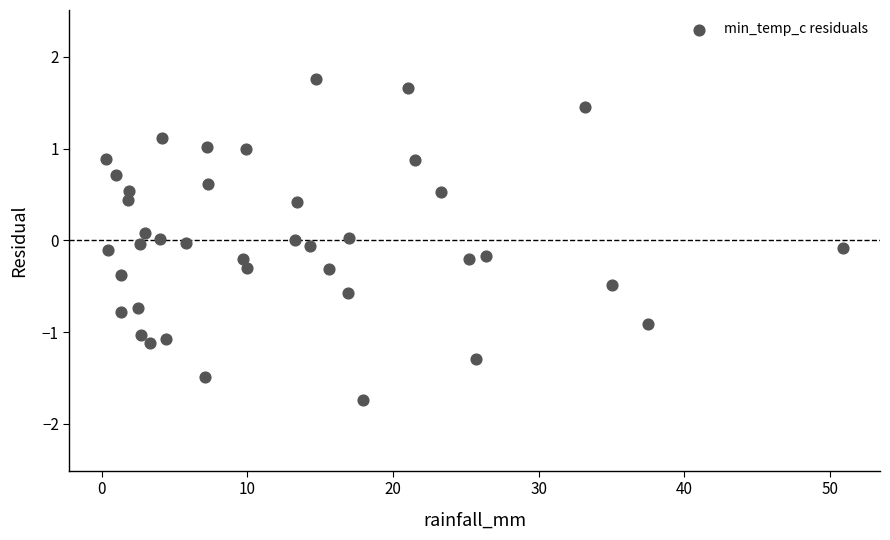

What is the range of X values (max minus min)?

50.6